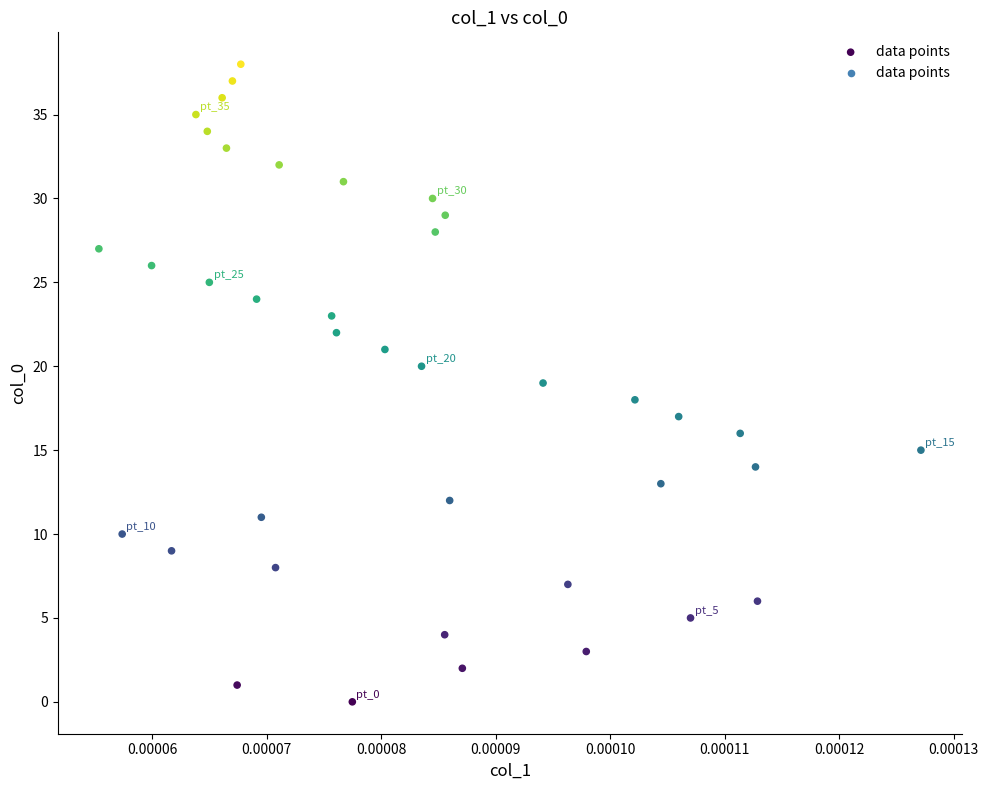

What is the range of Y values (max minus min)?

38